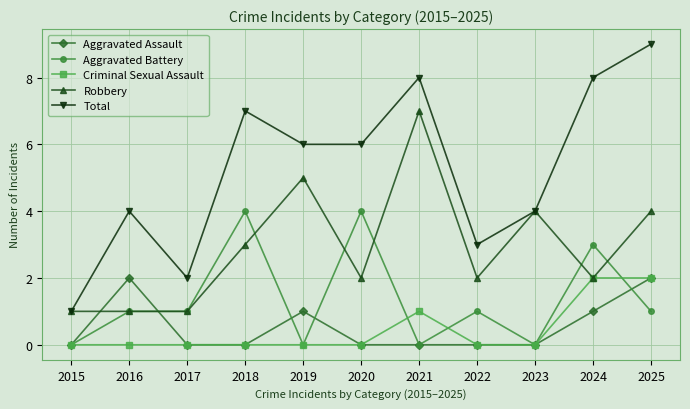

The Total series shows 10 at 2019. True or false?

False